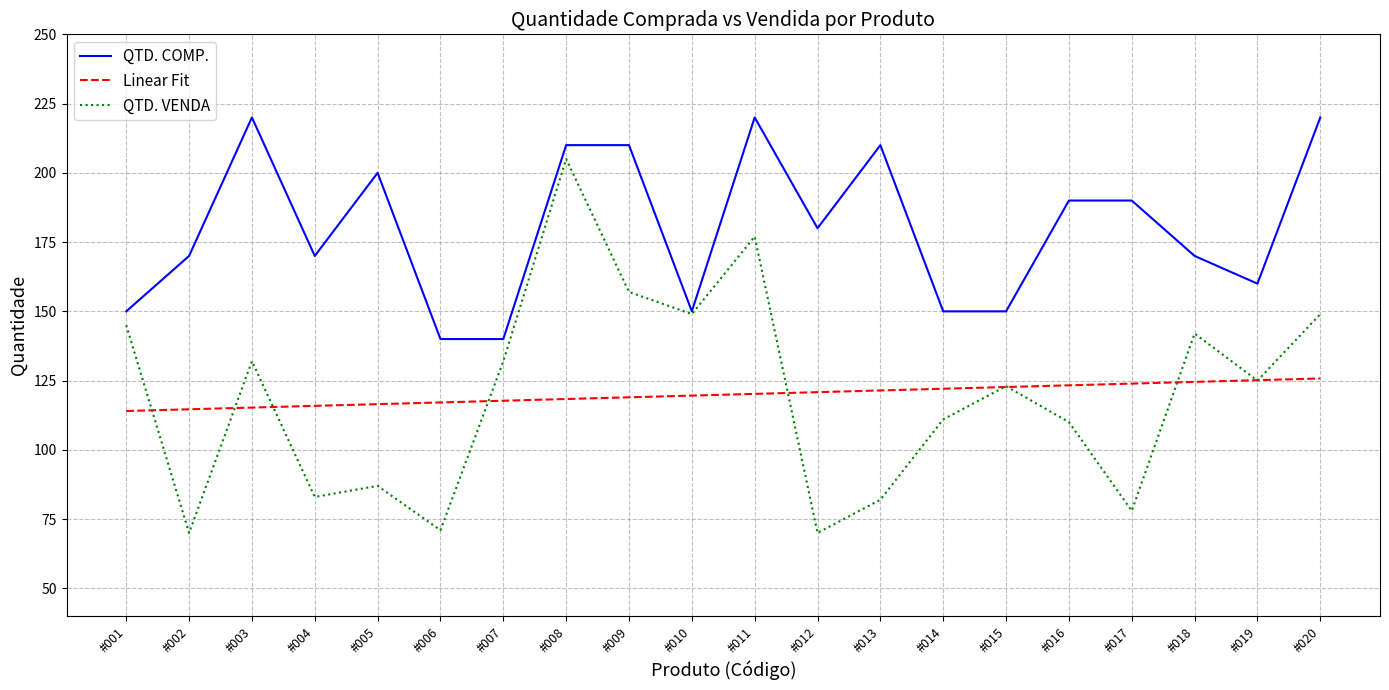

List the series in order of their peak value, lowest first.

Linear Fit, QTD. VENDA, QTD. COMP.